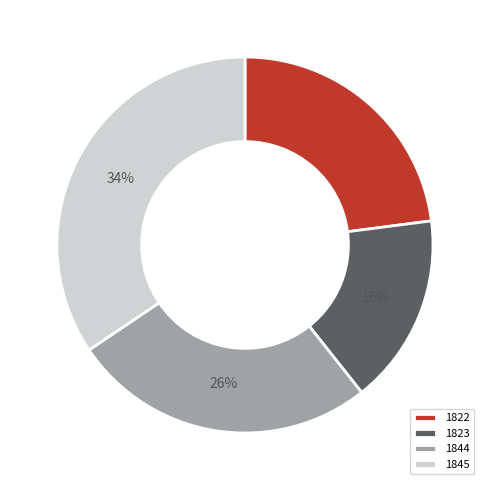

To the nearest percent, what is the average slice percentage?

25%